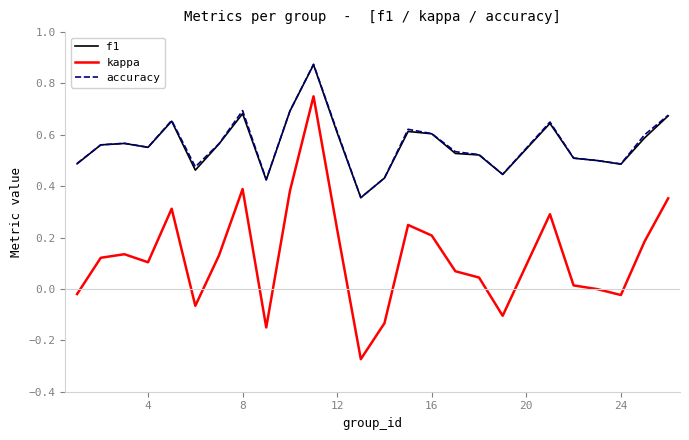

What are all the series names shown in the legend?

f1, kappa, accuracy